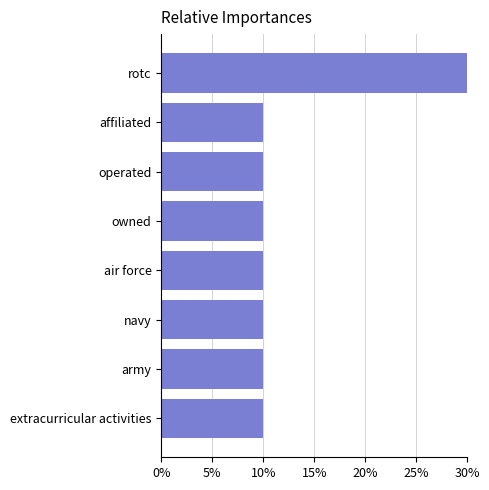

How many values are between 0 and 1?

8